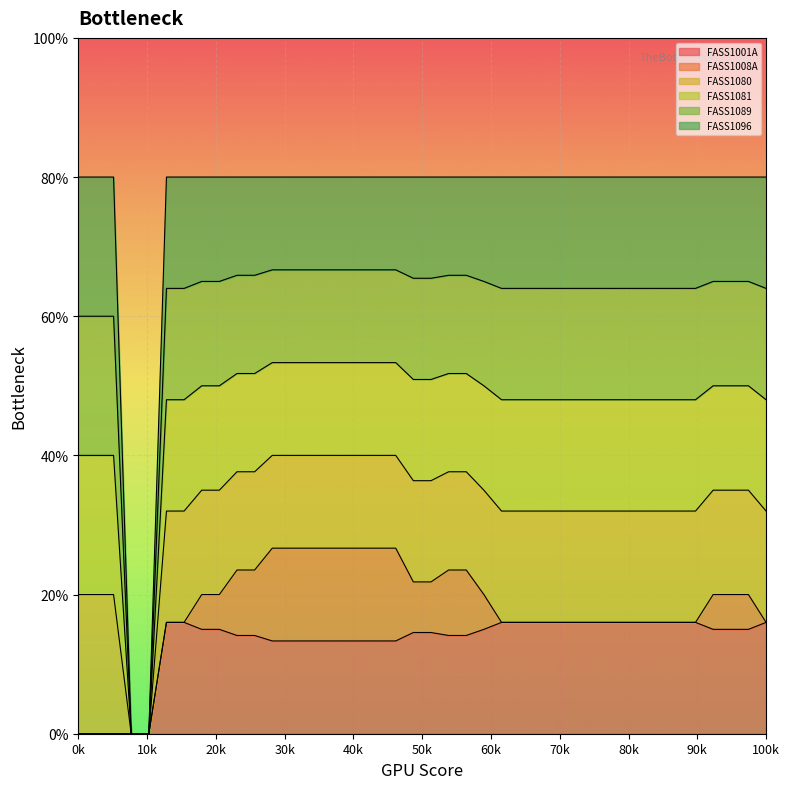

At which category does the chart reach its peak across all series?

1